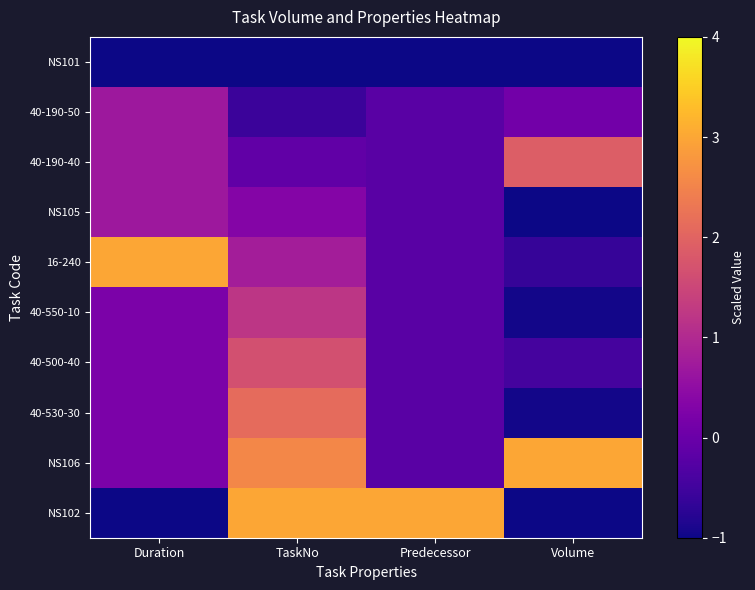

Reading right to left, what are all the values shown in this chart?

NS101: Volume=-1.0	Predecessor=-1.0	TaskNo=-1.0	Duration=-1.0
40-190-50: Volume=0.1	Predecessor=-0.2	TaskNo=-0.6	Duration=0.7
40-190-40: Volume=1.9	Predecessor=-0.2	TaskNo=-0.1	Duration=0.7
NS105: Volume=-1.0	Predecessor=-0.2	TaskNo=0.3	Duration=0.7
16-240: Volume=-0.6	Predecessor=-0.2	TaskNo=0.8	Duration=3.0
40-550-10: Volume=-1.0	Predecessor=-0.2	TaskNo=1.2	Duration=0.2
40-500-40: Volume=-0.4	Predecessor=-0.2	TaskNo=1.7	Duration=0.2
40-530-30: Volume=-1.0	Predecessor=-0.2	TaskNo=2.1	Duration=0.2
NS106: Volume=3.0	Predecessor=-0.2	TaskNo=2.6	Duration=0.2
NS102: Volume=-1.0	Predecessor=3.0	TaskNo=3.0	Duration=-1.0